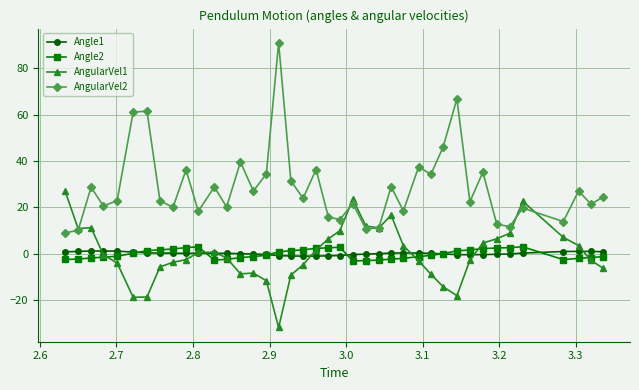

True or false: Angle2 and AngularVel2 cross at least once.

False